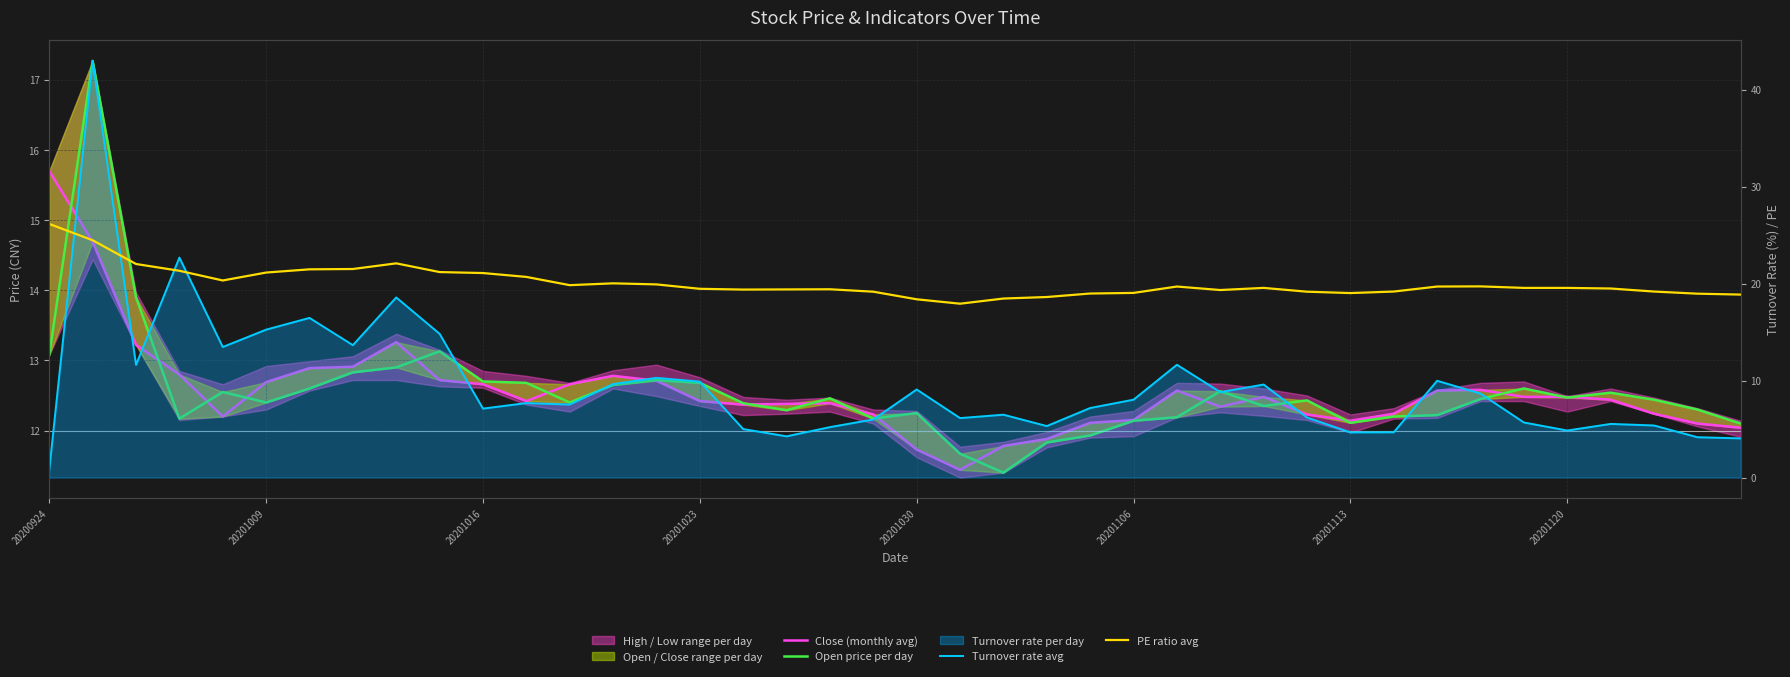

Rank the series by their maximum value, from highest to lowest.

Turnover rate avg, PE ratio avg, Open price per day, Close (monthly avg)